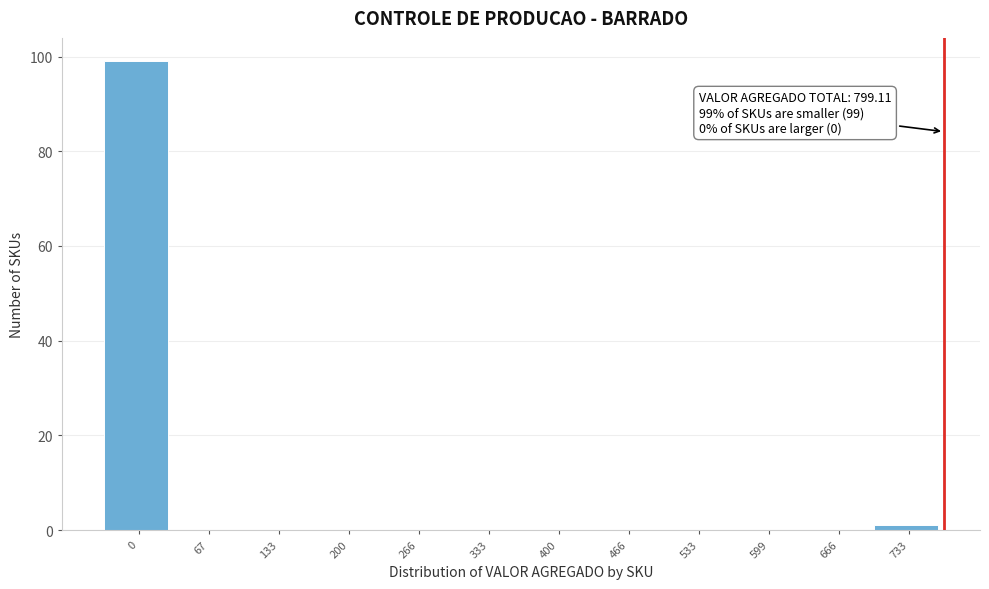

Reading right to left, transcribe all the data shown in this chart.

733=1	666=0	599=0	533=0	466=0	400=0	333=0	266=0	200=0	133=0	67=0	0=99